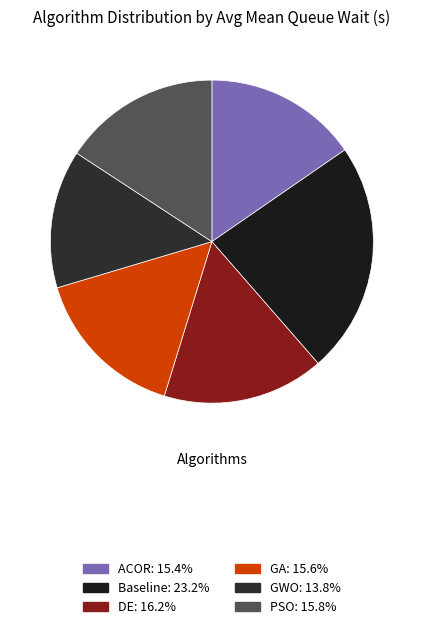

To the nearest percent, what percentage of the pie is DE?

16%